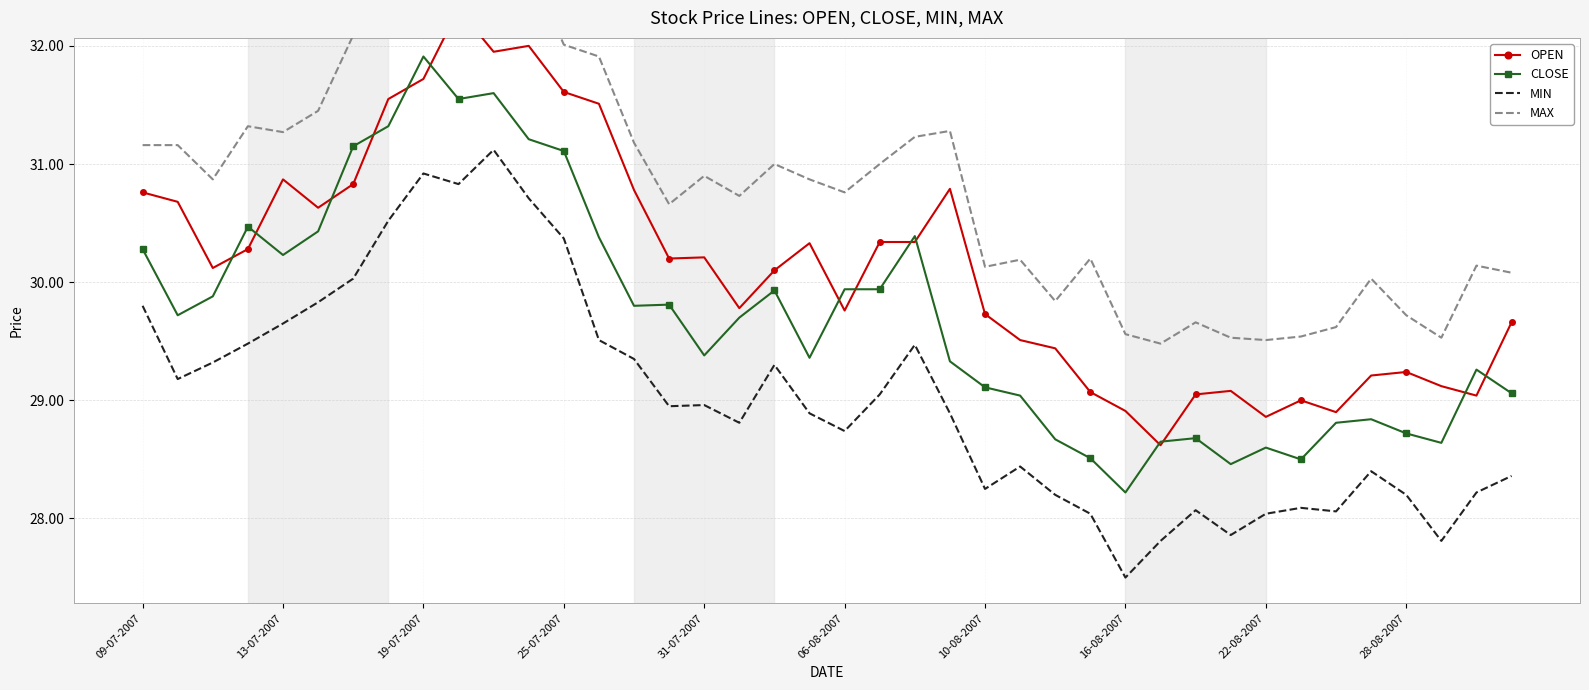

What is the difference between the maximum and second lowest values in the CLOSE series?

3.5